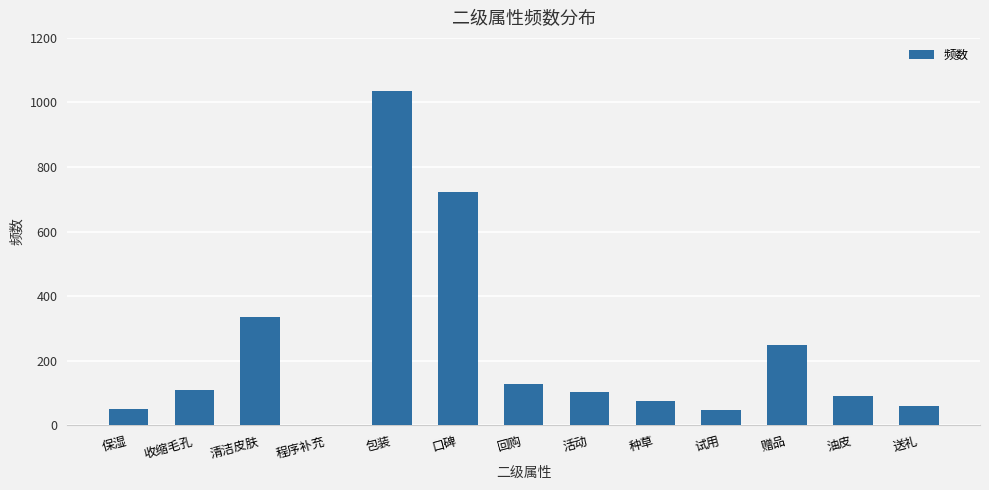

At which category does the chart reach its peak across all series?

包装